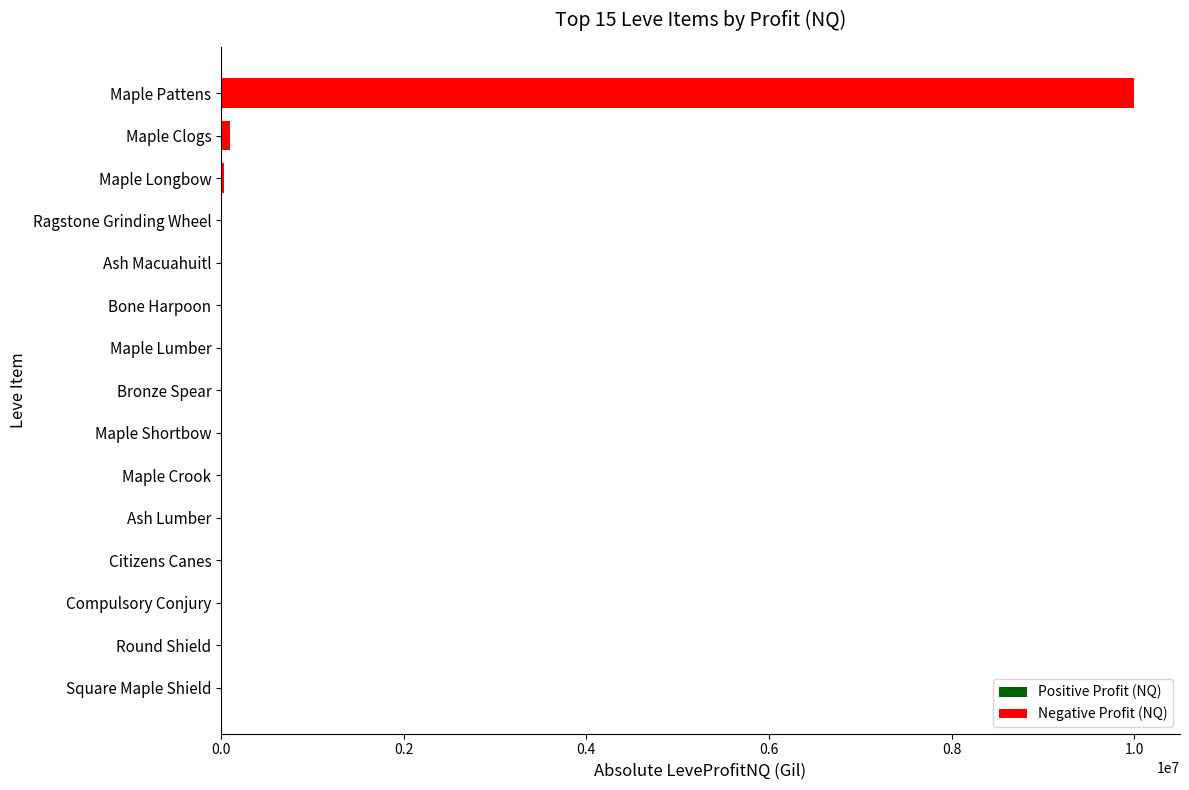

What is the approximate value at Maple Pattens?

9999887.0